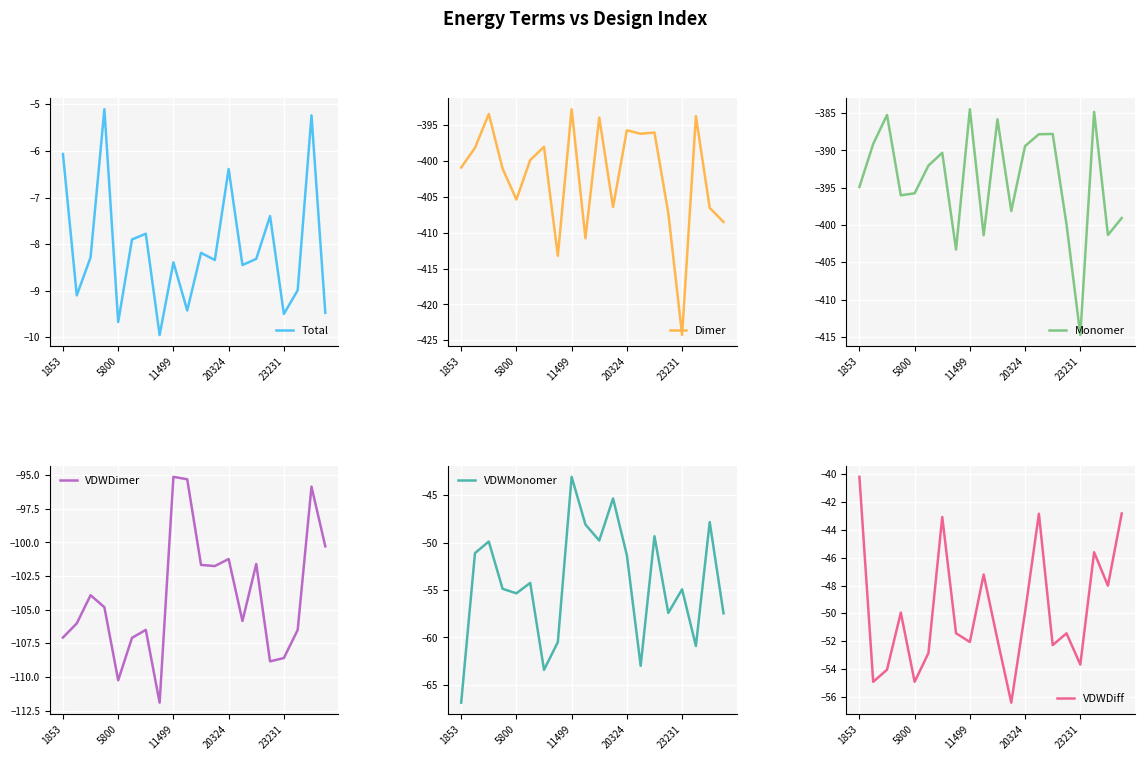

True or false: VDWDiff has more than 0 interior local peaks.

True